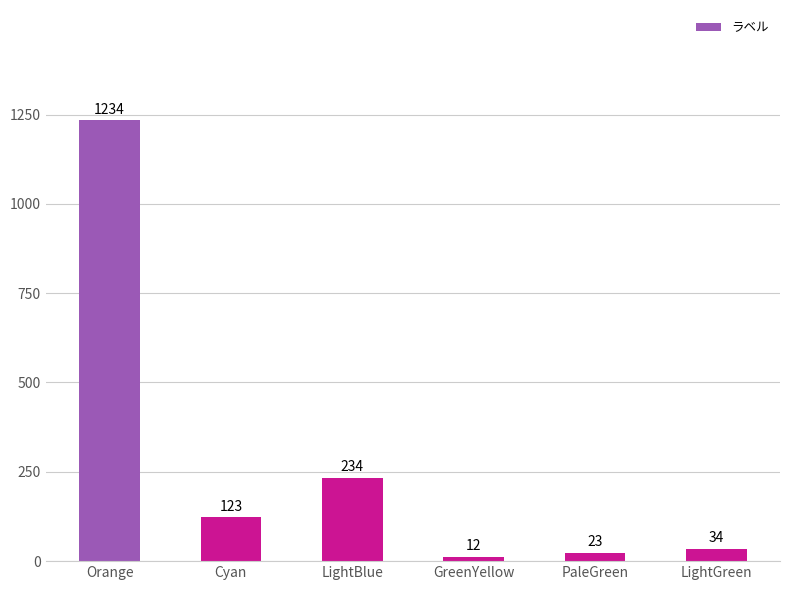

How many distinct data groups are displayed?

1